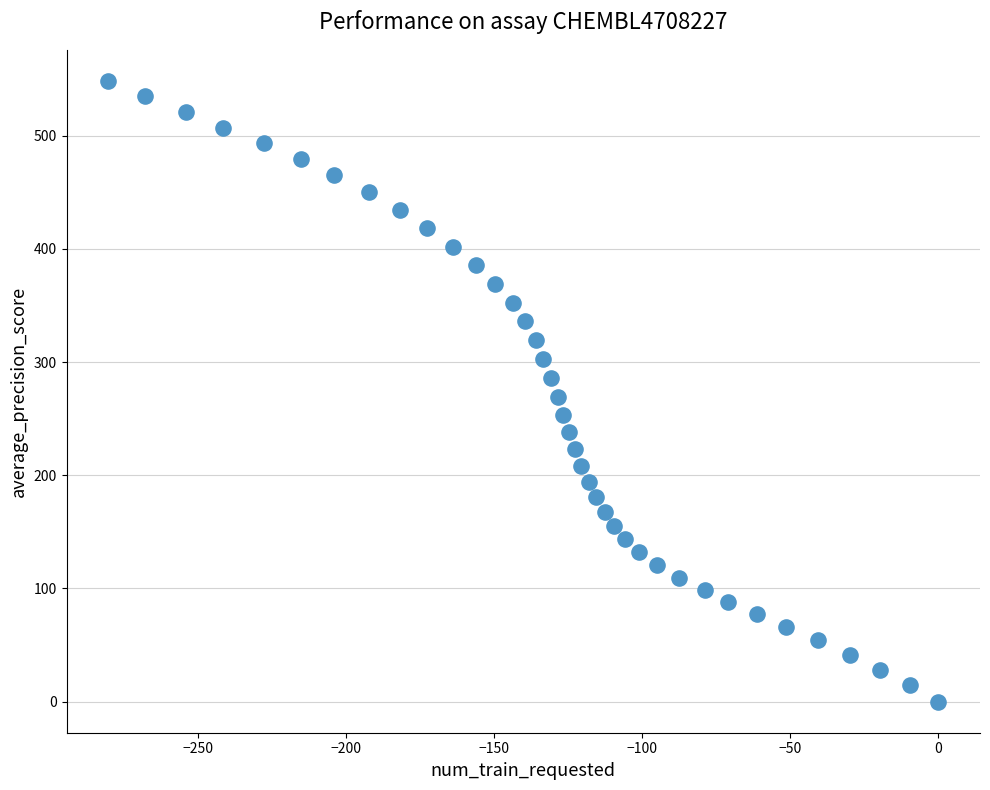

What is the range of Y values (max minus min)?

548.3